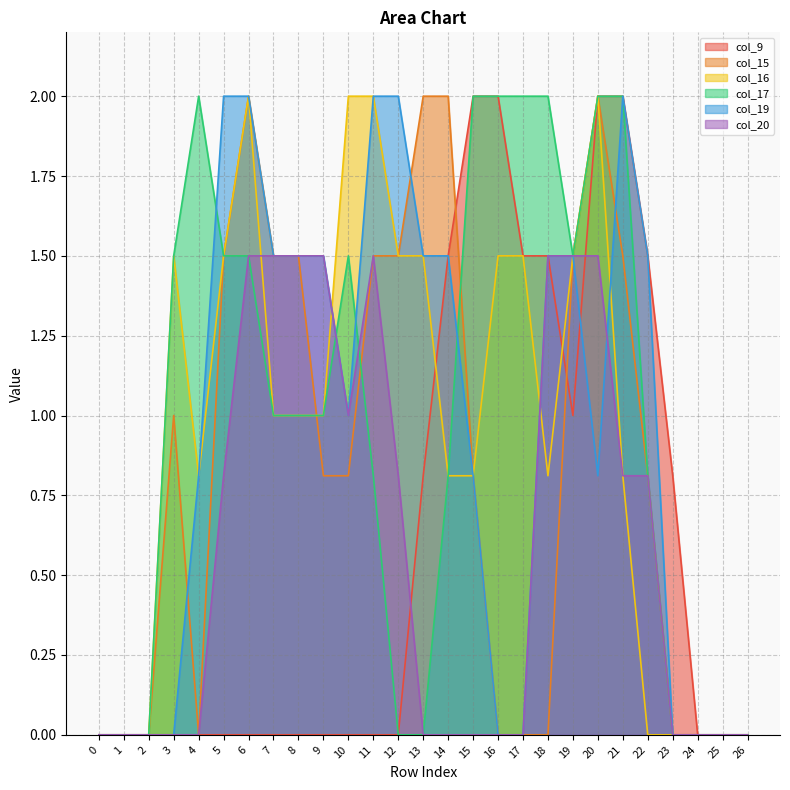

Reading right to left, transcribe all the data shown in this chart.

col_9: 26=0.0	25=0.0	24=0.0	23=0.8	22=1.5	21=2.0	20=2.0	19=1.0	18=1.5	17=1.5	16=2.0	15=2.0	14=1.5	13=0.8	12=0.0	11=0.0	10=0.0	9=0.0	8=0.0	7=0.0	6=0.0	5=0.0	4=0.0	3=0.0	2=0.0	1=0.0	0=0.0
col_15: 26=0.0	25=0.0	24=0.0	23=0.0	22=0.8	21=1.5	20=2.0	19=1.5	18=0.0	17=0.0	16=0.0	15=0.8	14=2.0	13=2.0	12=1.5	11=1.5	10=0.8	9=0.8	8=1.5	7=1.5	6=2.0	5=1.5	4=0.0	3=1.0	2=0.0	1=0.0	0=0.0
col_16: 26=0.0	25=0.0	24=0.0	23=0.0	22=0.0	21=0.8	20=2.0	19=1.5	18=0.8	17=1.5	16=1.5	15=0.8	14=0.8	13=1.5	12=1.5	11=2.0	10=2.0	9=1.0	8=1.0	7=1.0	6=2.0	5=1.5	4=0.8	3=1.5	2=0.0	1=0.0	0=0.0
col_17: 26=0.0	25=0.0	24=0.0	23=0.0	22=0.8	21=2.0	20=2.0	19=1.5	18=2.0	17=2.0	16=2.0	15=2.0	14=0.8	13=0.0	12=0.0	11=0.8	10=1.5	9=1.0	8=1.0	7=1.0	6=1.5	5=1.5	4=2.0	3=1.5	2=0.0	1=0.0	0=0.0
col_19: 26=0.0	25=0.0	24=0.0	23=0.0	22=1.5	21=2.0	20=0.8	19=1.5	18=1.5	17=0.0	16=0.0	15=0.8	14=1.5	13=1.5	12=2.0	11=2.0	10=1.0	9=1.5	8=1.5	7=1.5	6=2.0	5=2.0	4=0.8	3=0.0	2=0.0	1=0.0	0=0.0
col_20: 26=0.0	25=0.0	24=0.0	23=0.0	22=0.8	21=0.8	20=1.5	19=1.5	18=1.5	17=0.0	16=0.0	15=0.0	14=0.0	13=0.0	12=0.8	11=1.5	10=1.0	9=1.5	8=1.5	7=1.5	6=1.5	5=0.8	4=0.0	3=0.0	2=0.0	1=0.0	0=0.0